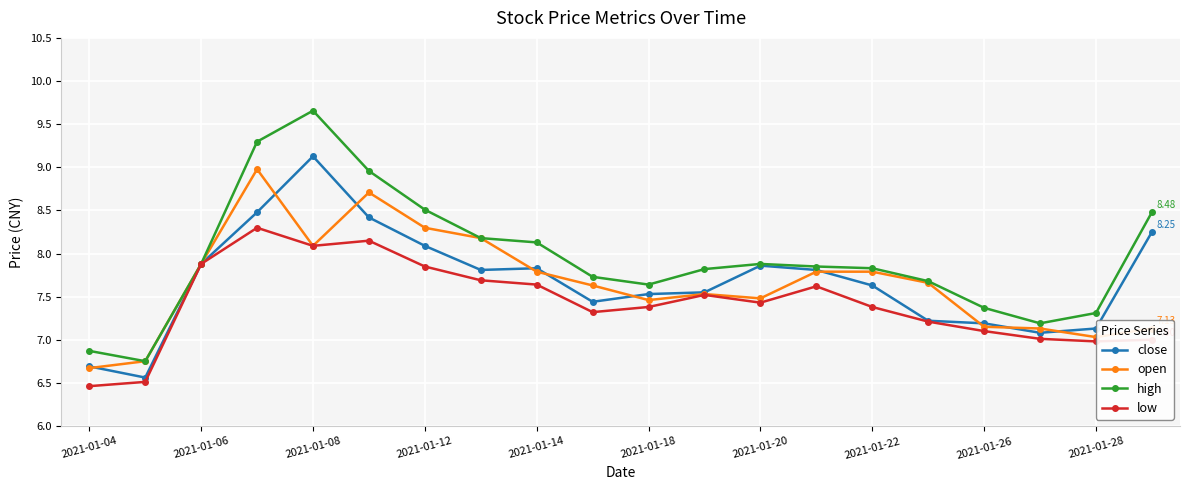

At how many categories does at least one series exceed 8?

7